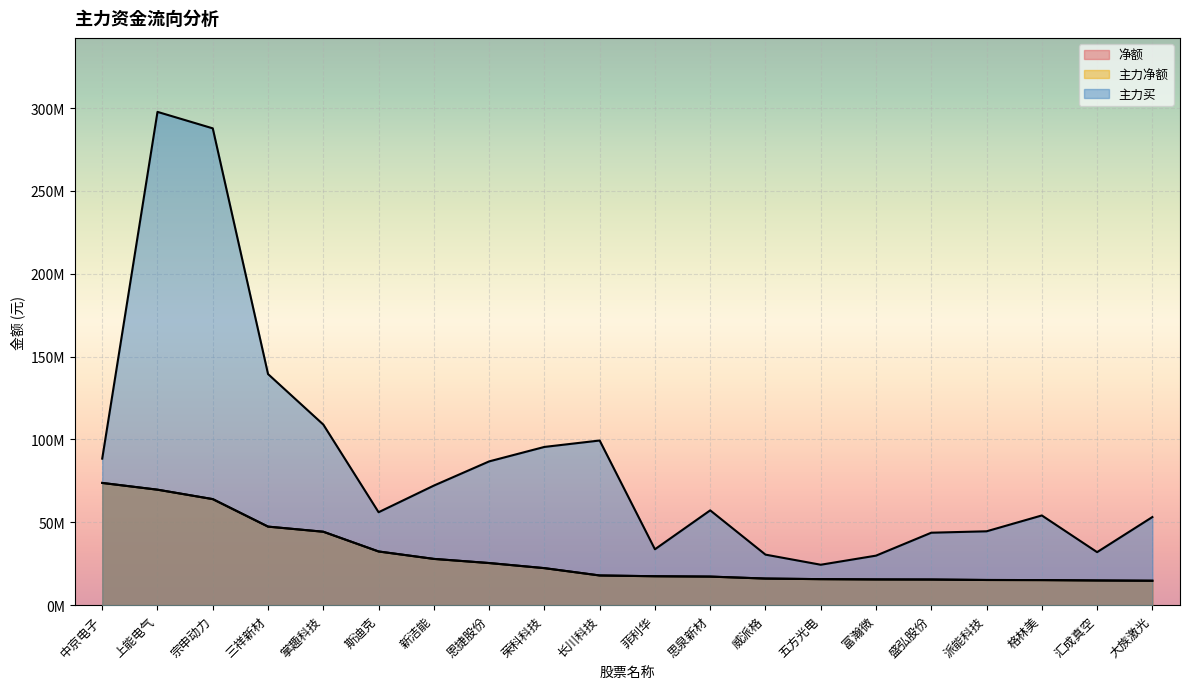

What is the total value across all series at 斯迪克?

120898305